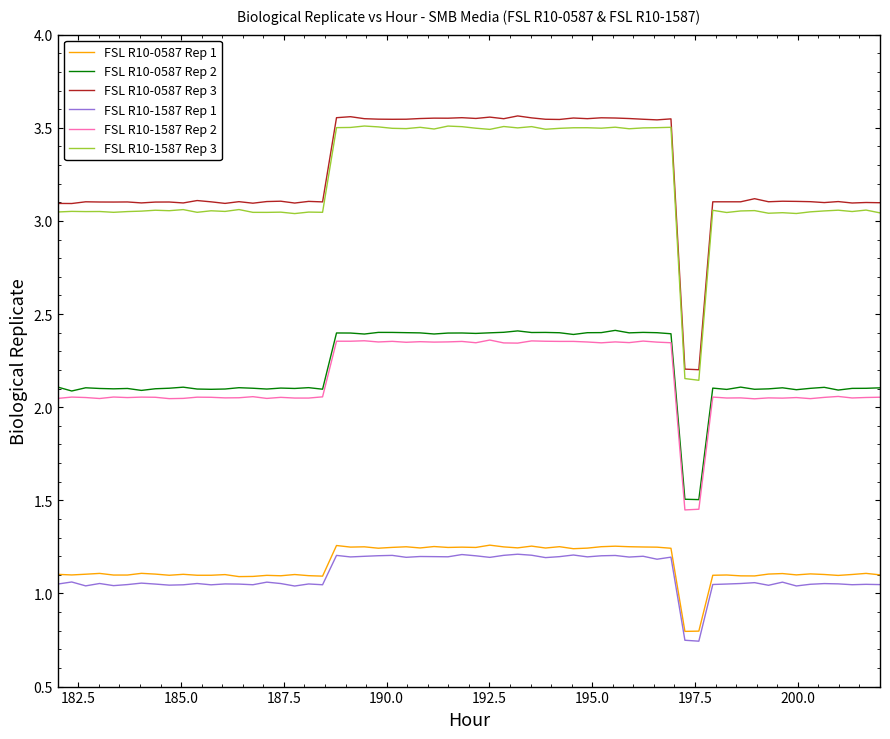

True or false: FSL R10-1587 Rep 1 and FSL R10-1587 Rep 3 intersect in this chart.

False